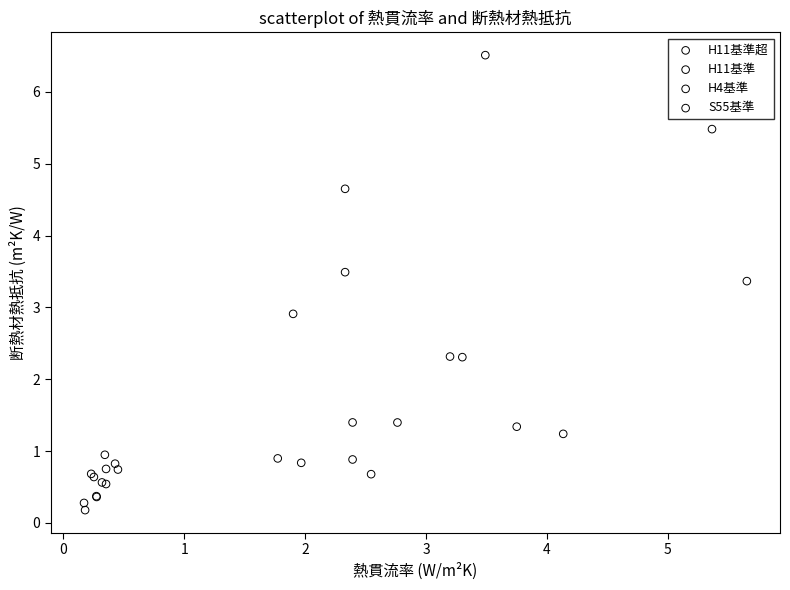

Which series has the largest Y range (max minus min)?

S55基準